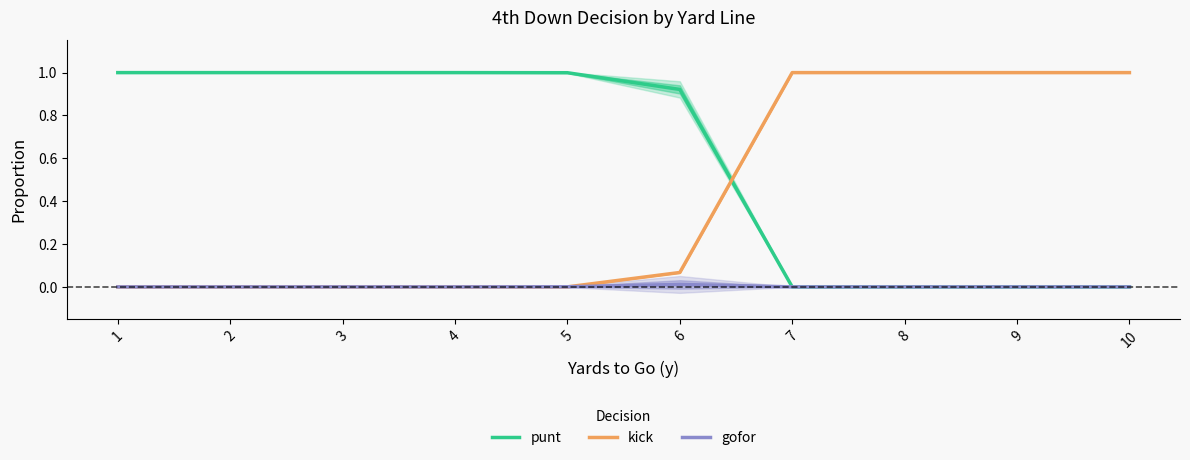

What is the difference between the maximum and minimum values in the punt series?

1.0